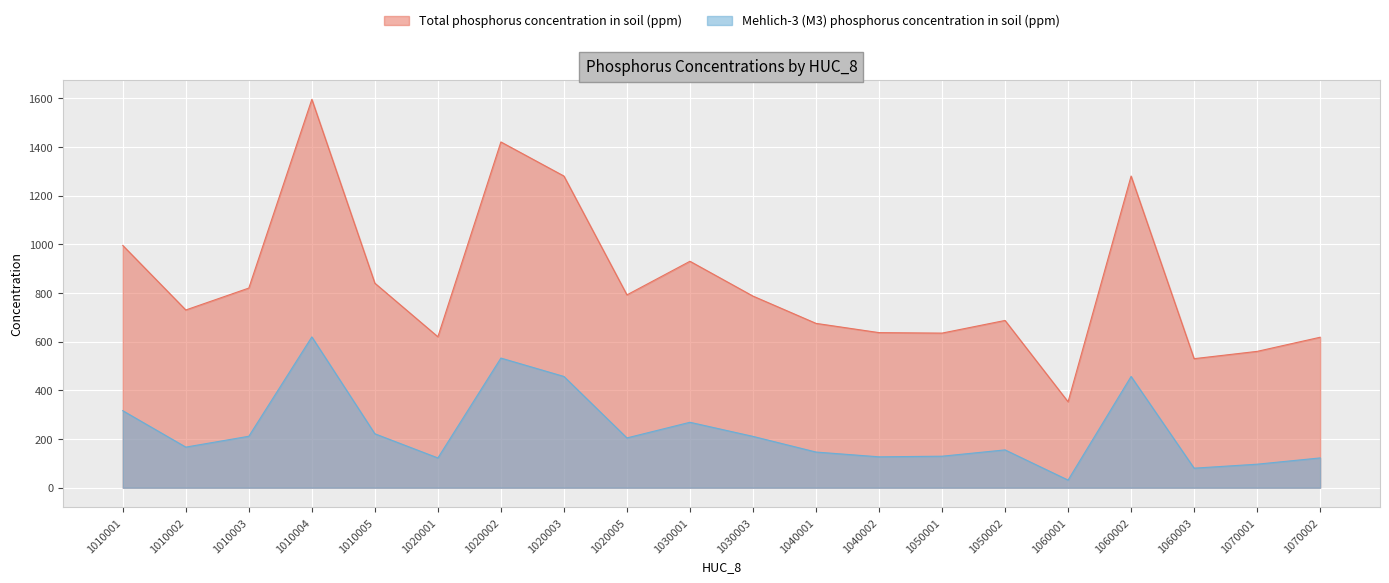

What are all the series names shown in the legend?

Total phosphorus concentration in soil (ppm), Mehlich-3 (M3) phosphorus concentration in soil (ppm)